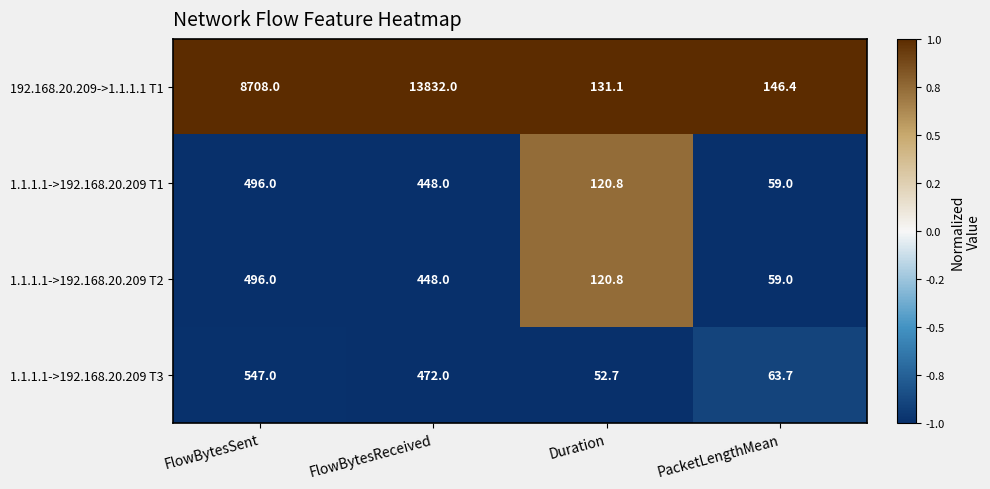

Reading left to right, transcribe all the data shown in this chart.

192.168.20.209->1.1.1.1 T1: 8708.0	13832.0	131.1	146.4
1.1.1.1->192.168.20.209 T1: 496.0	448.0	120.8	59.0
1.1.1.1->192.168.20.209 T2: 496.0	448.0	120.8	59.0
1.1.1.1->192.168.20.209 T3: 547.0	472.0	52.7	63.7